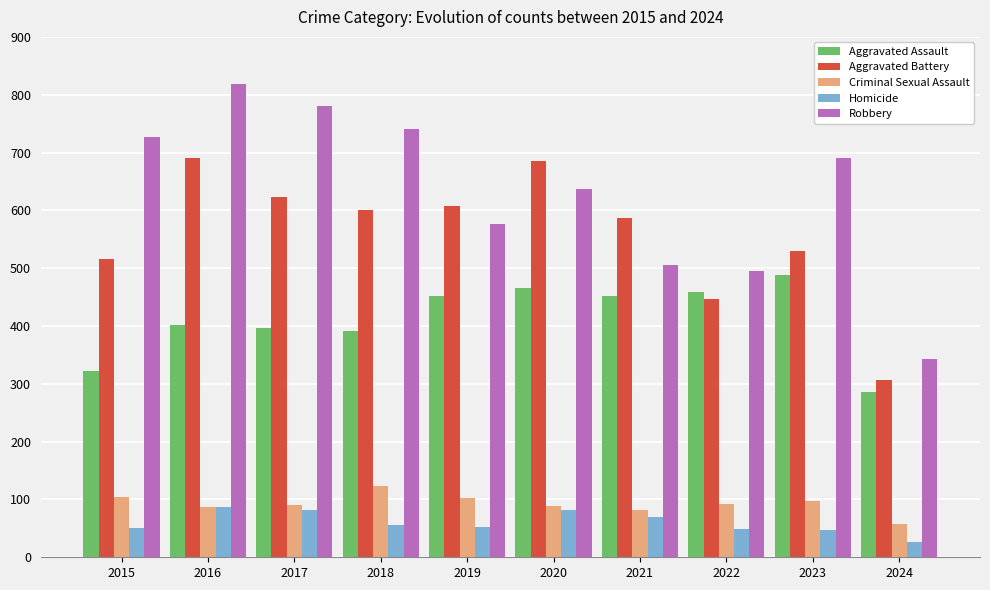

What is the approximate value of Robbery at 2020, to the nearest 5?

635